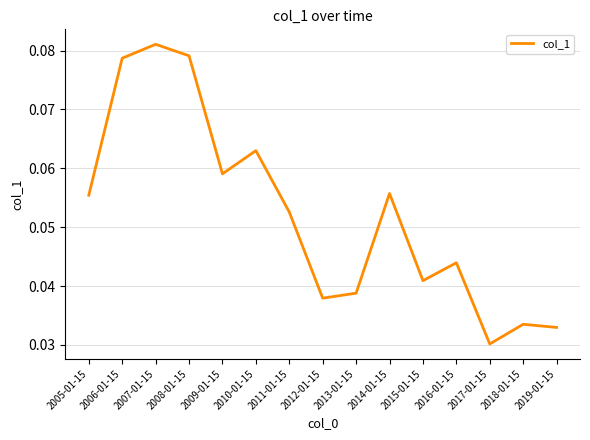

What position from the right is 2013-01-15?

7